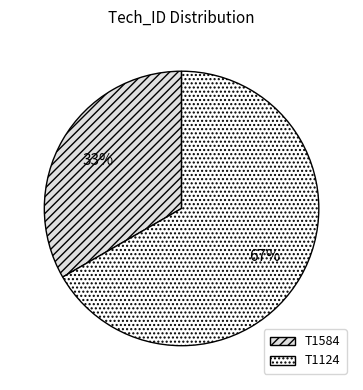

To the nearest percent, what portion does T1124 represent?

67%